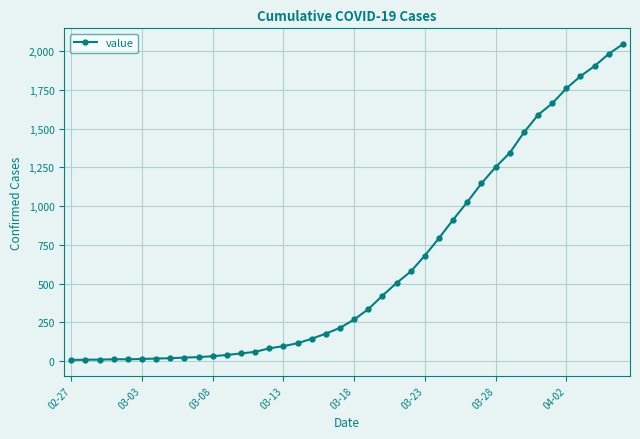

What is the sum of all values?

24672